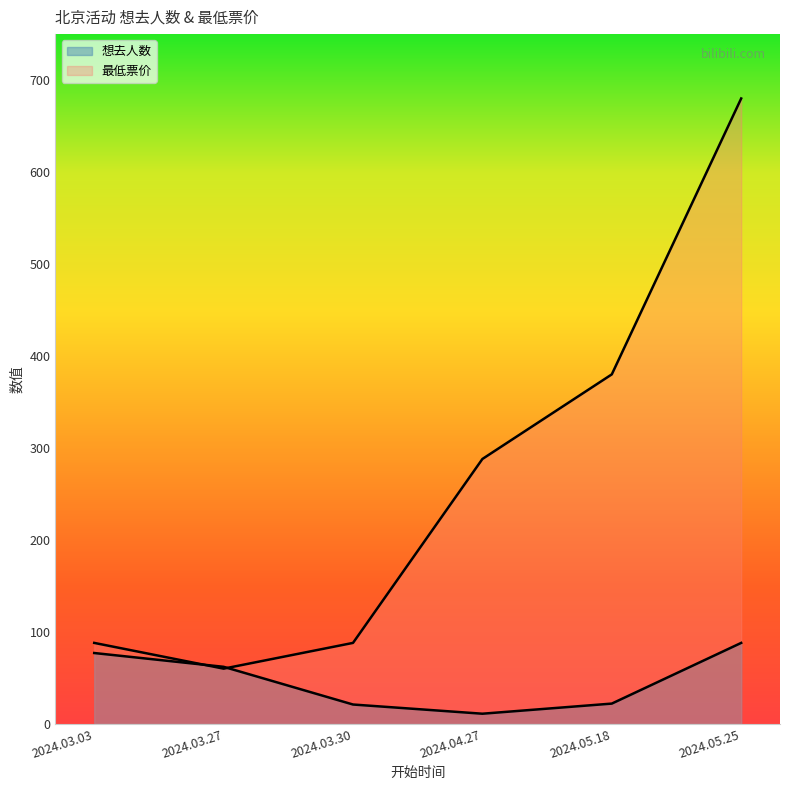

Count the number of data series in this chart.

2